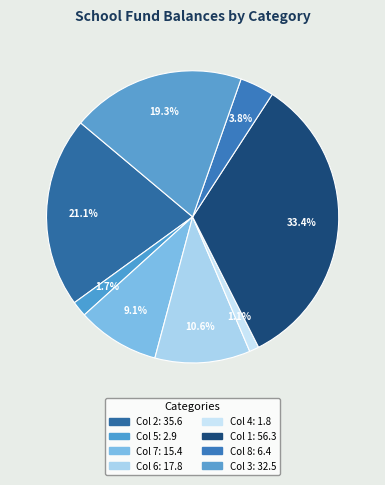

How many segments does this pie chart have?

8